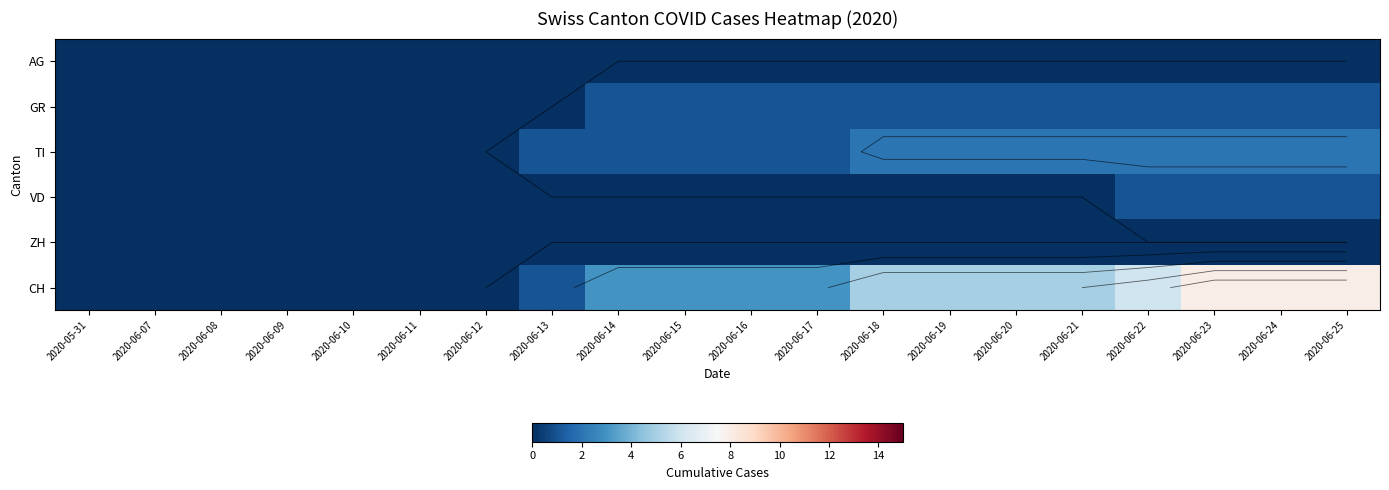

Which series has the largest range (max minus min)?

CH